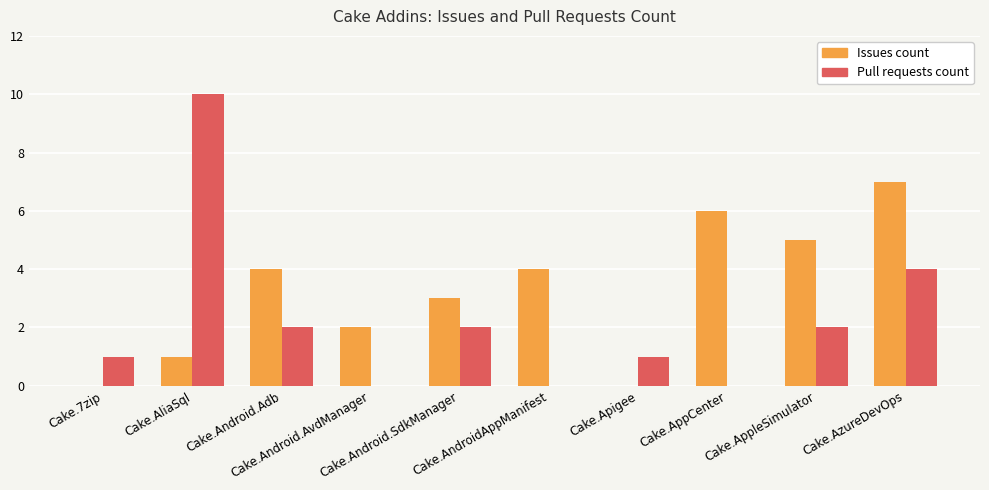

What is the sum of all Issues count values?

32